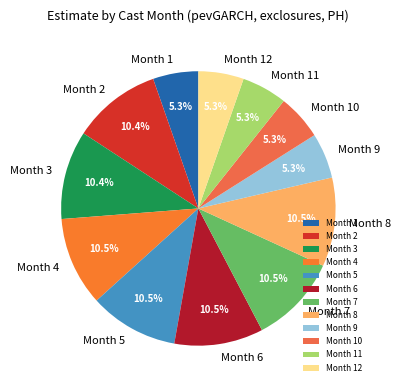

Count the number of slices in the pie.

12